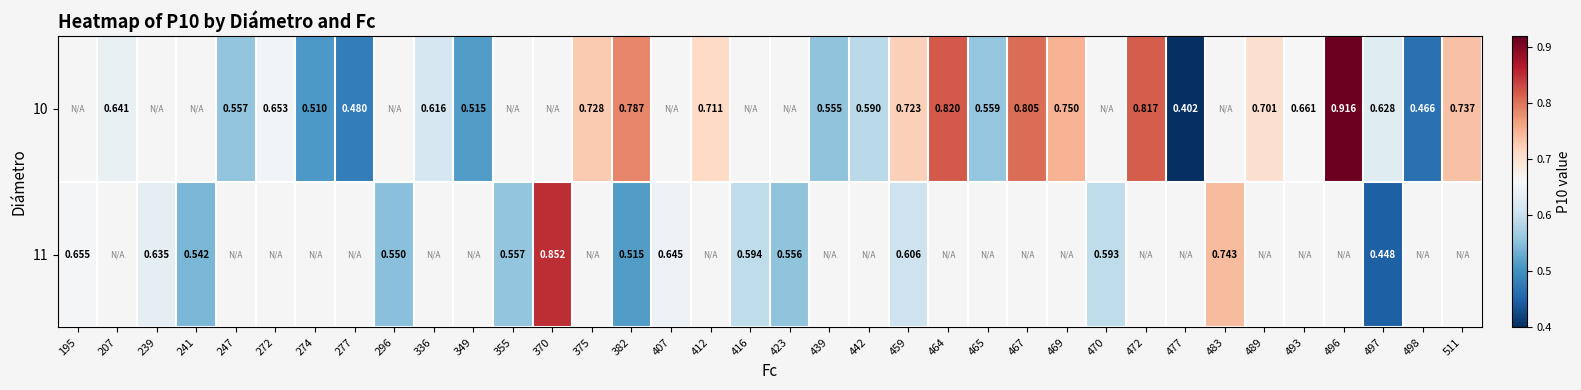

Rank the series by their average value, from lowest to highest.

10, 11